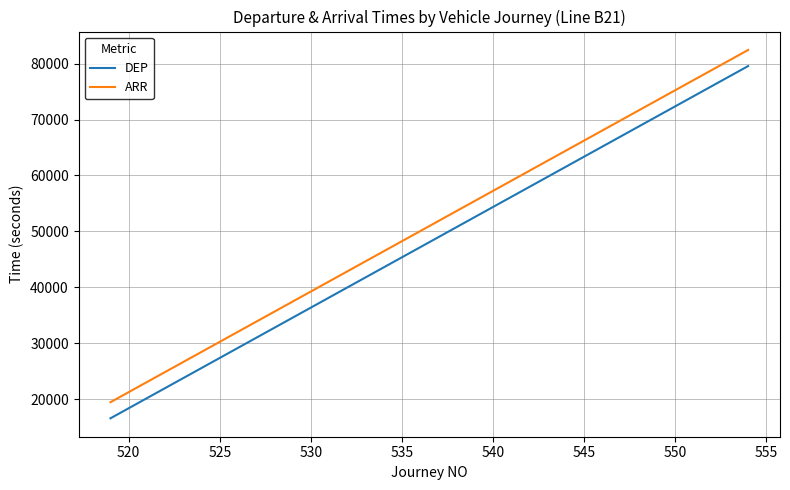

Reading left to right, transcribe all the data shown in this chart.

DEP: 16560	18360	20160	21960	23760	25560	27360	29160	30960	32760	34560	36360	38160	39960	41760	43560	45360	47160	48960	50760	52560	54360	56160	57960	59760	61560	63360	65160	66960	68760	70560	72360	74160	75960	77760	79560
ARR: 19440	21240	23040	24840	26640	28440	30240	32040	33840	35640	37440	39240	41040	42840	44640	46440	48240	50040	51840	53640	55440	57240	59040	60840	62640	64440	66240	68040	69840	71640	73440	75240	77040	78840	80640	82440